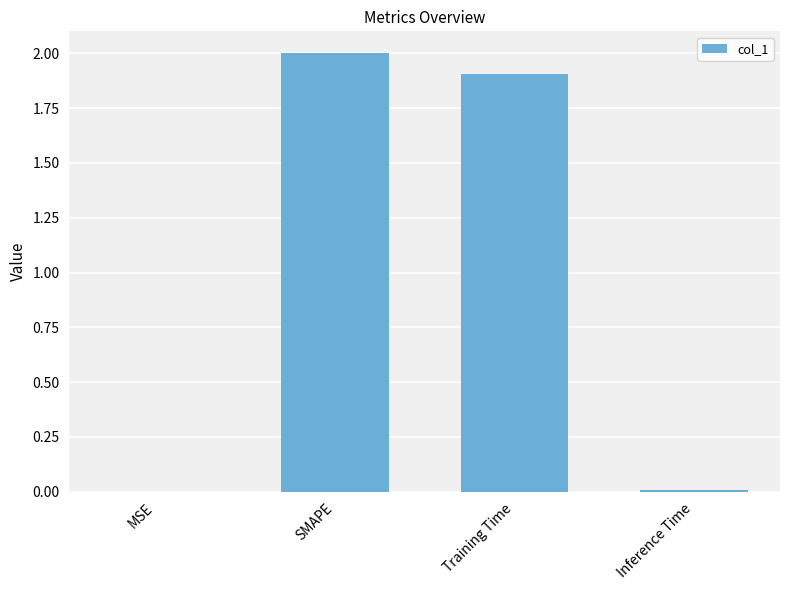

Count the number of categories in the chart.

4